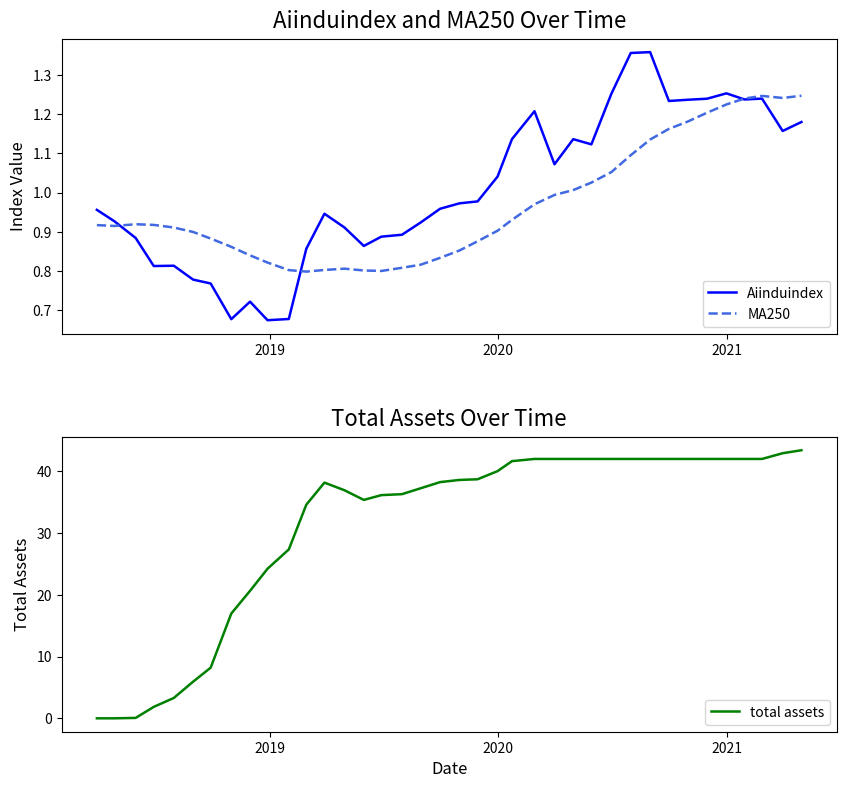

How many series are shown in this chart?

3